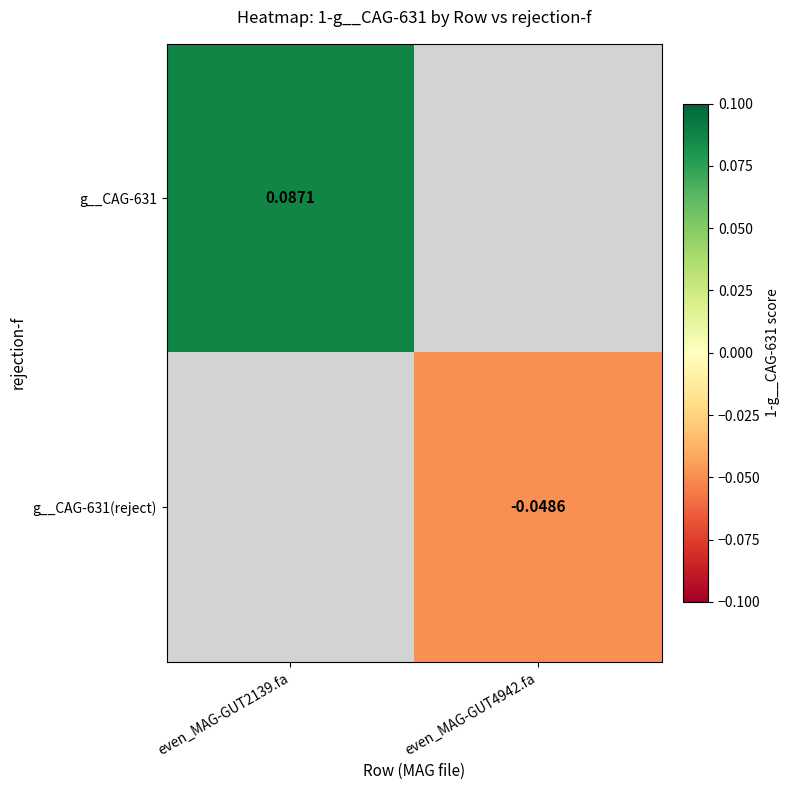

Rank the series by their maximum value, from highest to lowest.

g__CAG-631, g__CAG-631(reject)